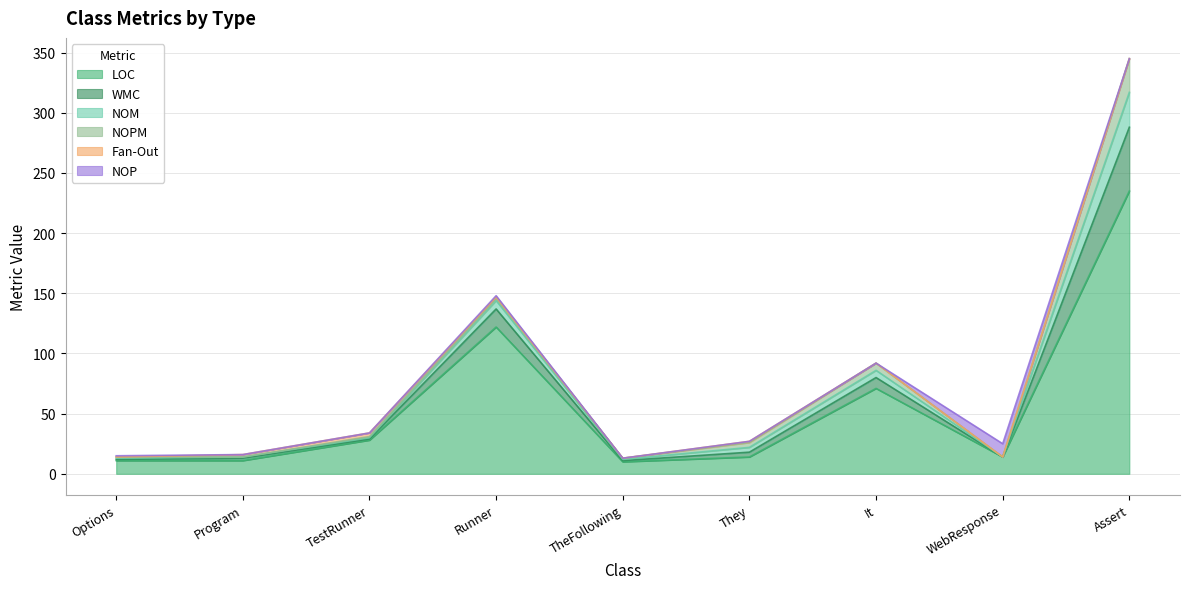

Reading left to right, extract all data points from this chart.

LOC: Options=11	Program=11	TestRunner=28	Runner=122	TheFollowing=10	They=14	It=71	WebResponse=14	Assert=235
WMC: Options=1	Program=2	TestRunner=1	Runner=15	TheFollowing=1	They=4	It=9	WebResponse=0	Assert=53
NOM: Options=1	Program=1	TestRunner=1	Runner=7	TheFollowing=1	They=4	It=6	WebResponse=0	Assert=29
NOPM: Options=1	Program=0	TestRunner=1	Runner=2	TheFollowing=1	They=4	It=6	WebResponse=0	Assert=28
Fan-Out: Options=0	Program=2	TestRunner=3	Runner=1	TheFollowing=0	They=1	It=0	WebResponse=0	Assert=0
NOP: Options=1	Program=0	TestRunner=0	Runner=1	TheFollowing=0	They=0	It=0	WebResponse=11	Assert=0